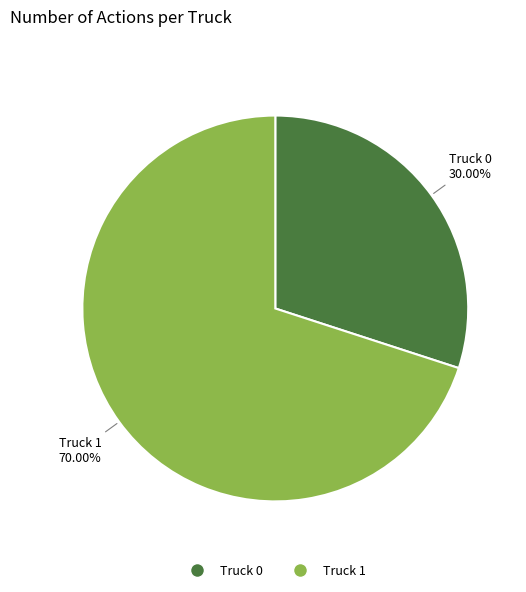

What is the majority slice?

Truck 1